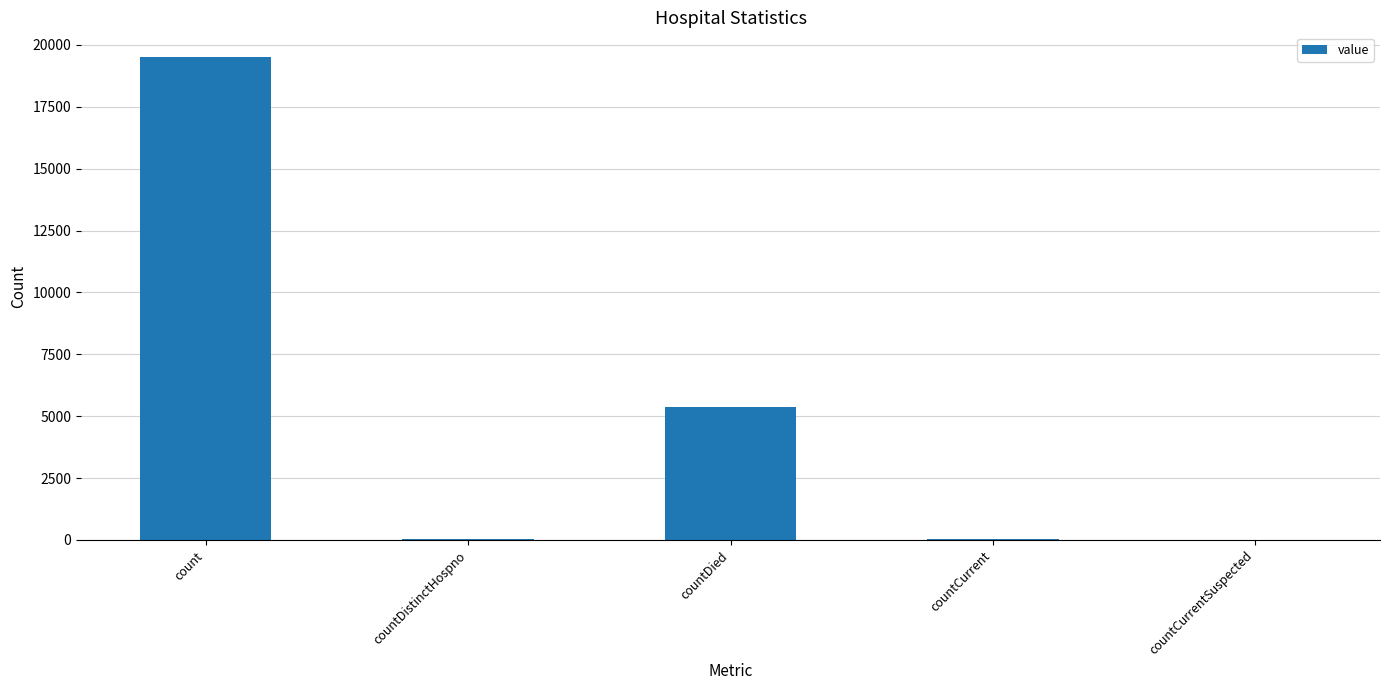

The value at count is 8761. True or false?

False